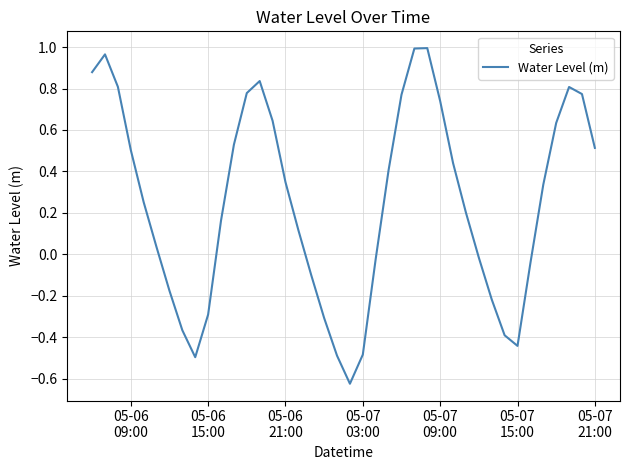

How many positive values are there?

25